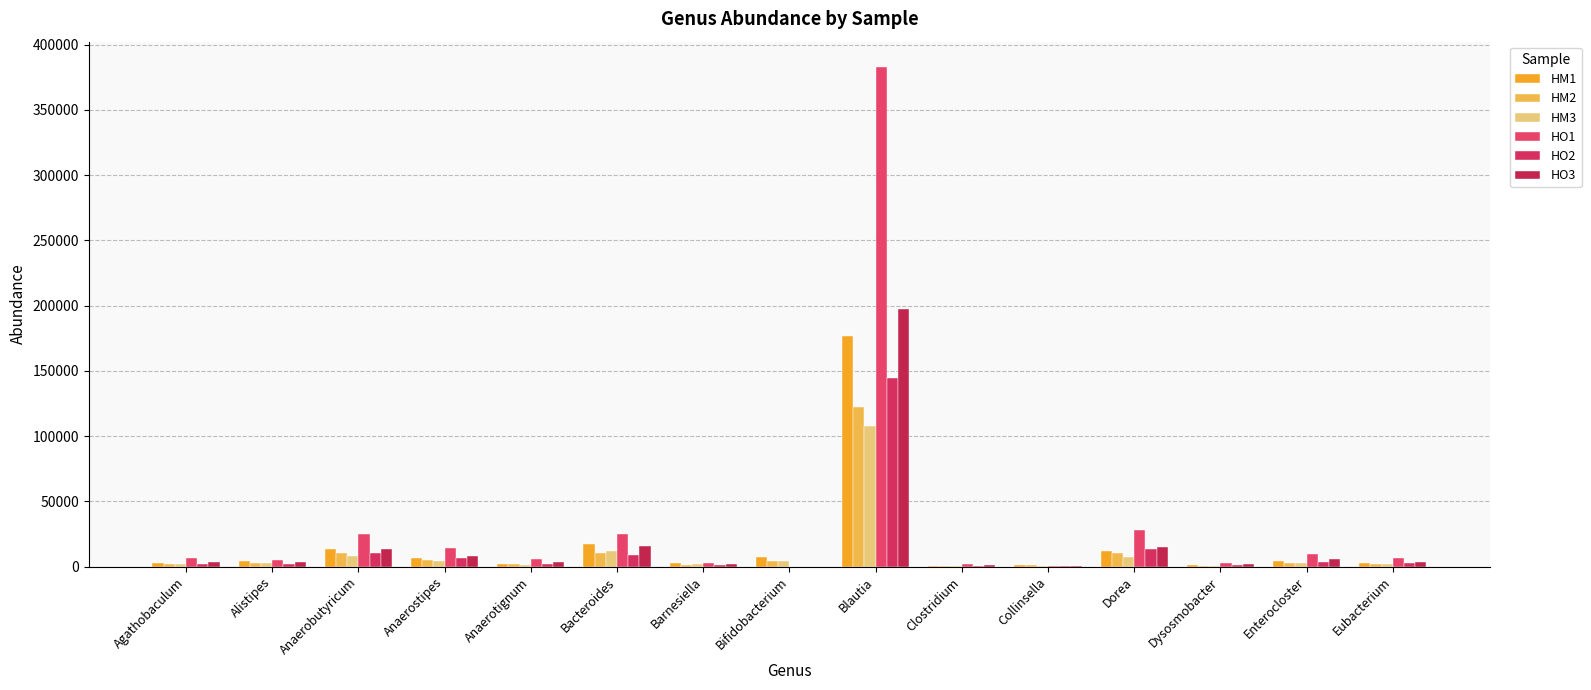

At which category is the sum across all series the highest?

Blautia